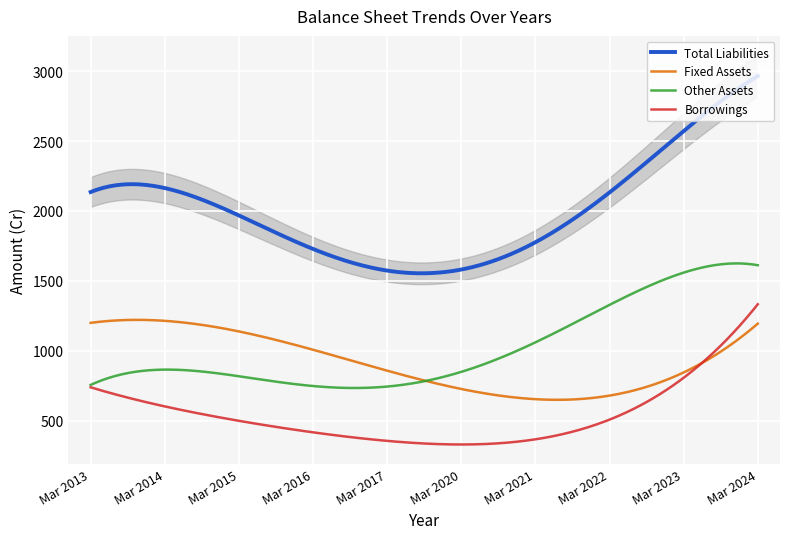

In Borrowings, how many points are lower than both neighbors (excluding endpoints)?

1